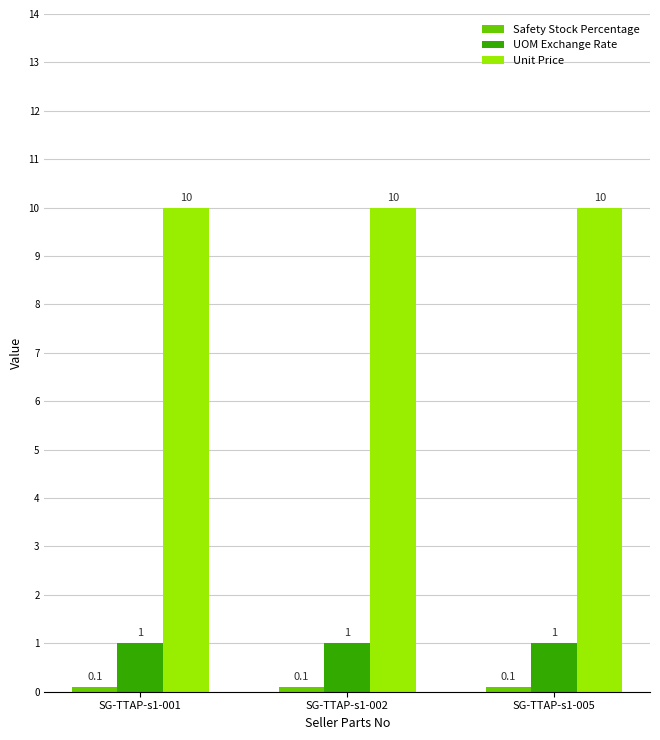

Which series has the largest total across all categories?

Unit Price